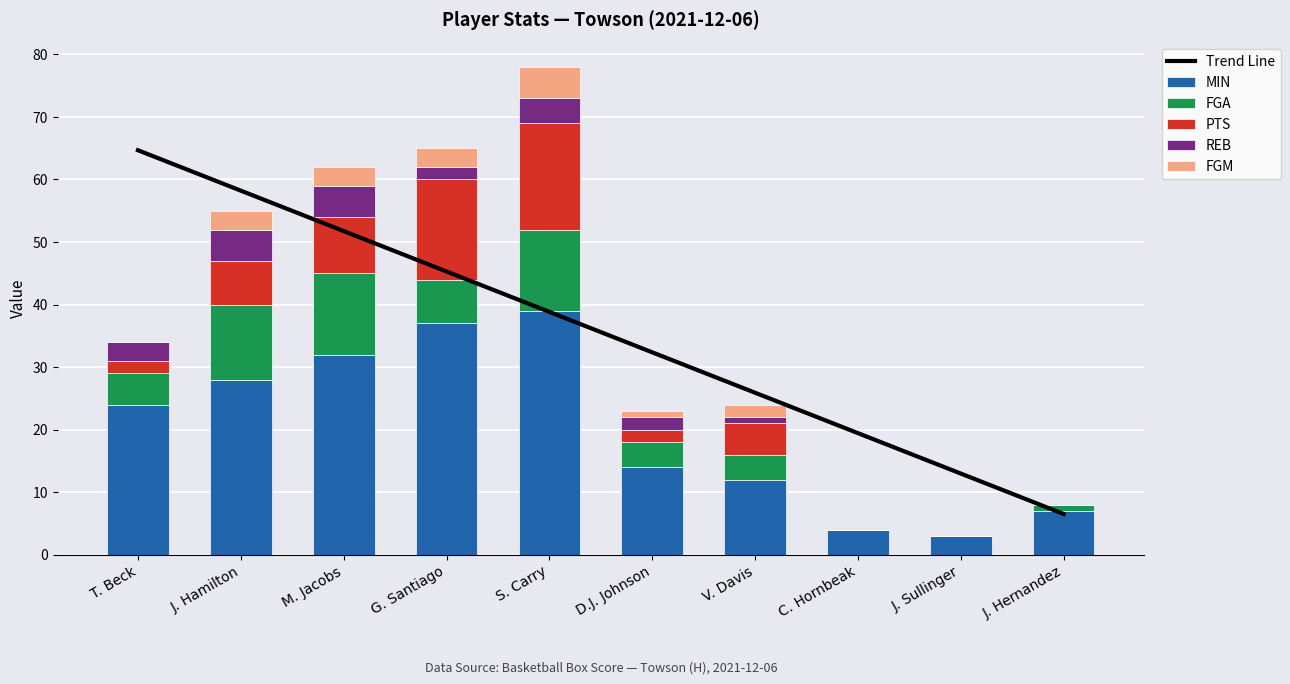

What is the label of the 7th bar from the right?

G. Santiago